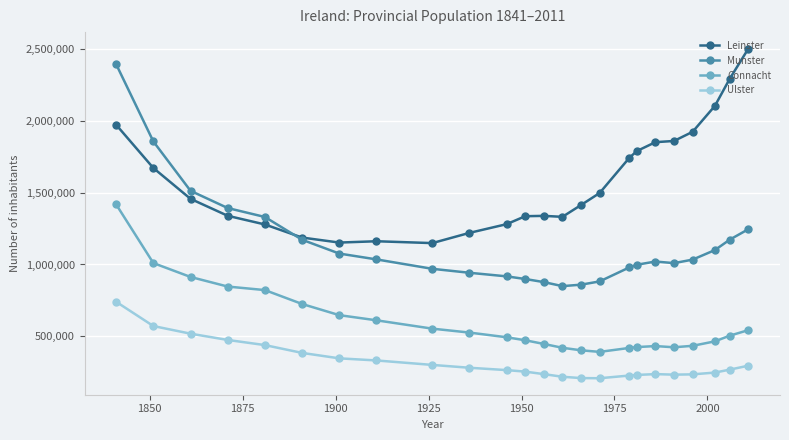

What is the maximum value shown in the chart?

2504814